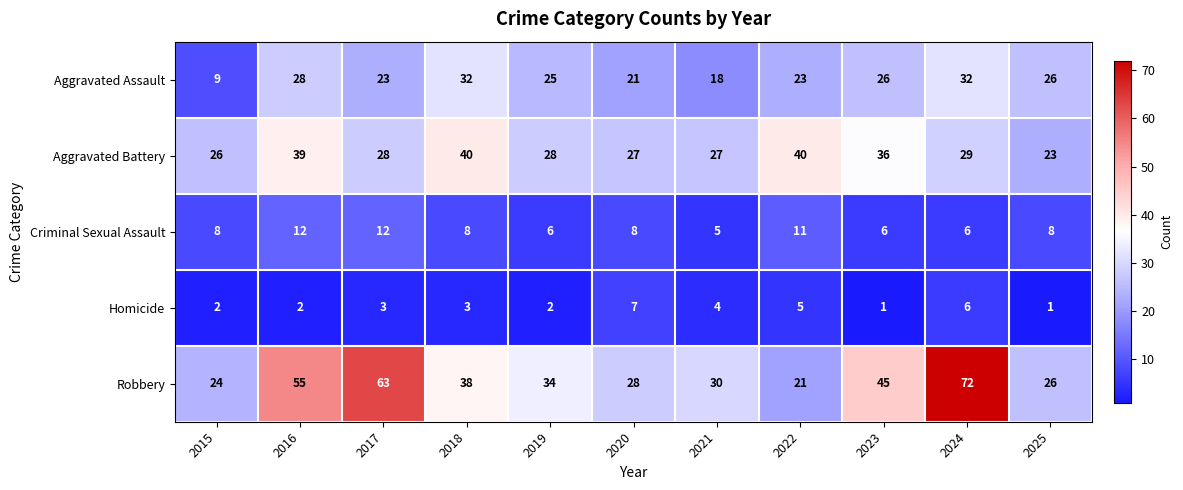

What is the minimum value shown in the chart?

1